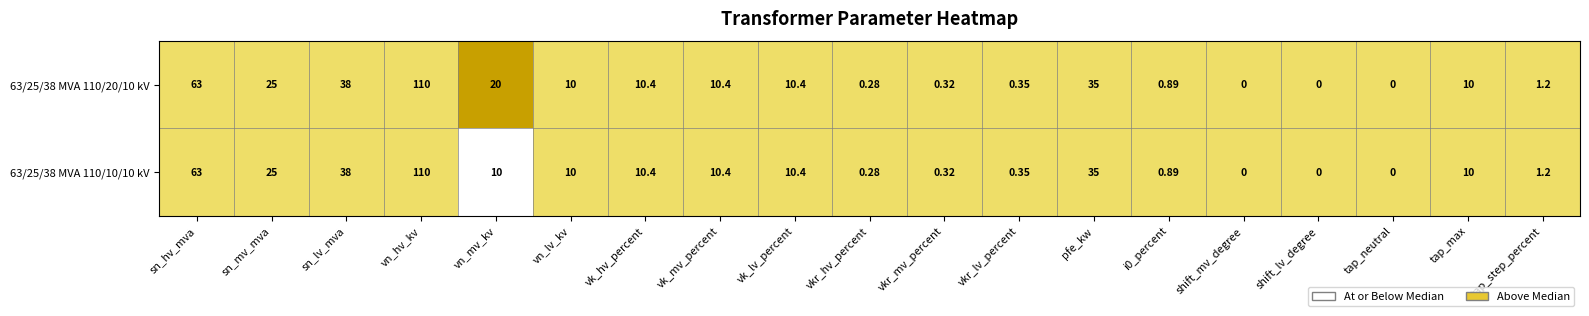

At which category is the sum across all series the highest?

vn_hv_kv